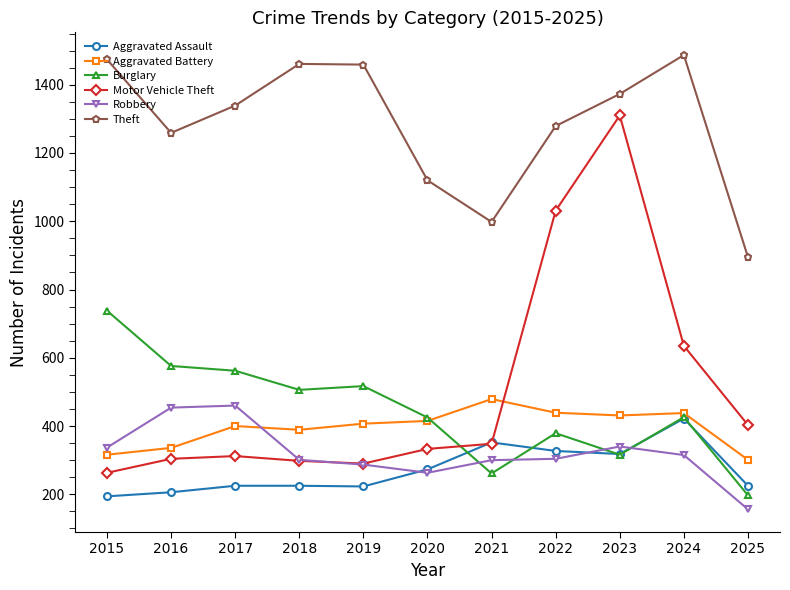

Which category has the lowest value across all series?

2025